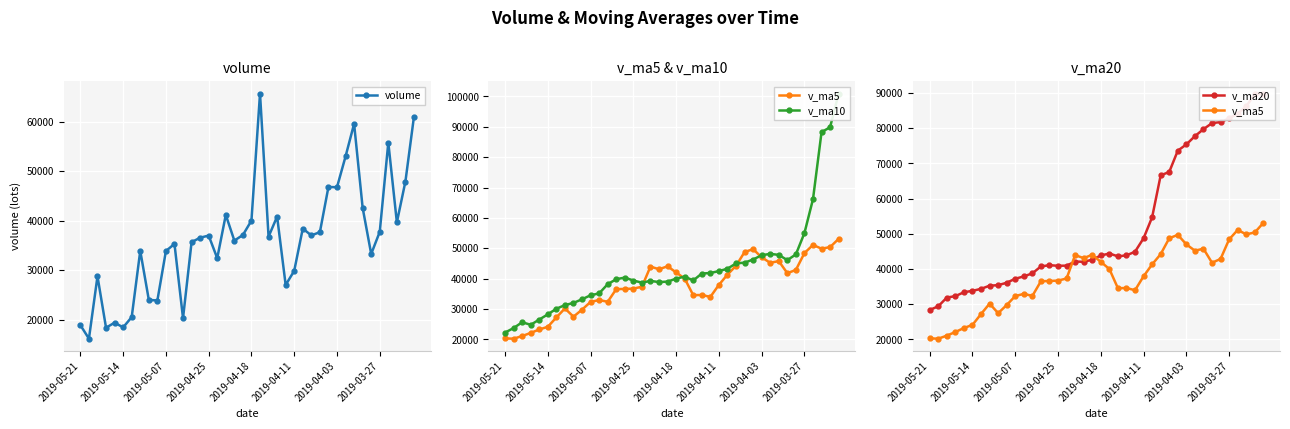

What is the value of the v_ma10 point at the 33rd from the left?

47821.7